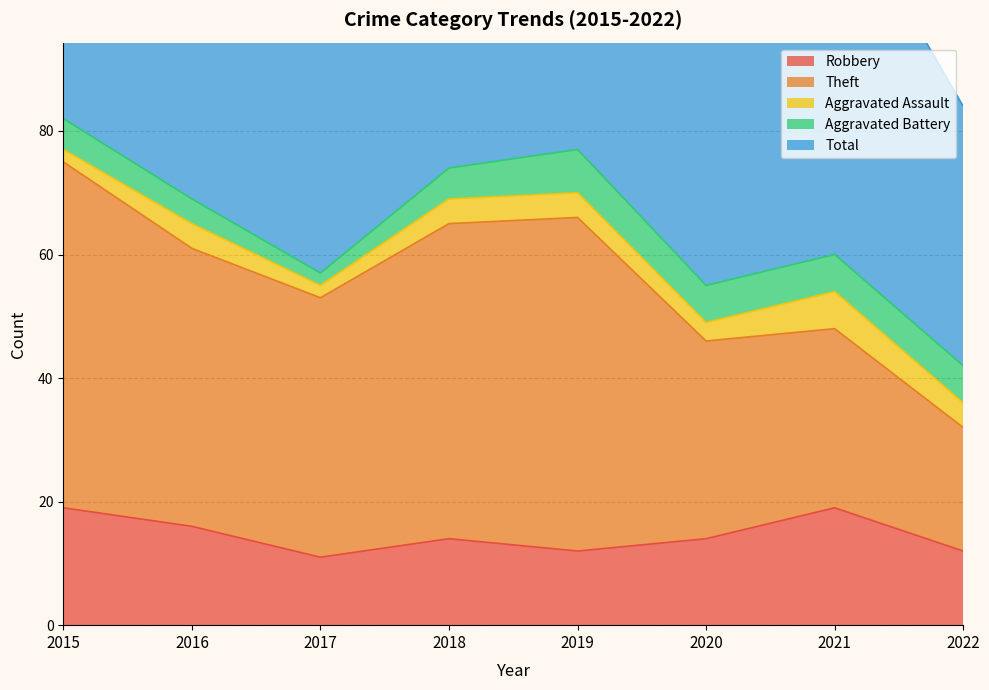

In Total, how many points are lower than both neighbors (excluding endpoints)?

2